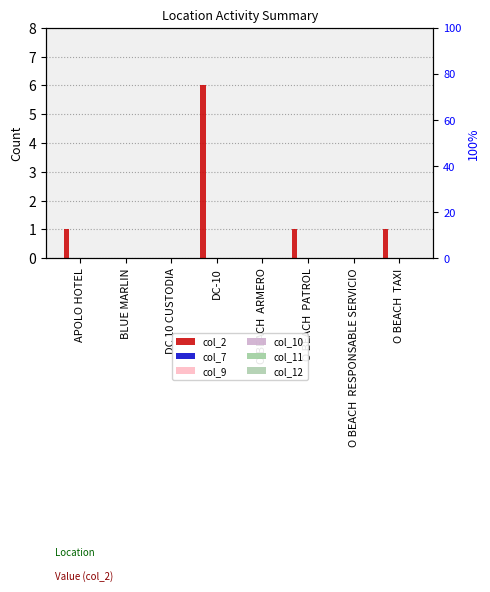

Between O BEACH  PATROL and O BEACH  ARMERO, which is larger?

O BEACH  PATROL